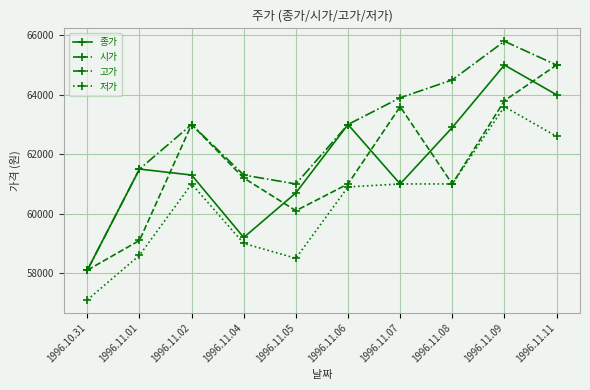

What is the label of the 3rd point from the left?

1996.11.02